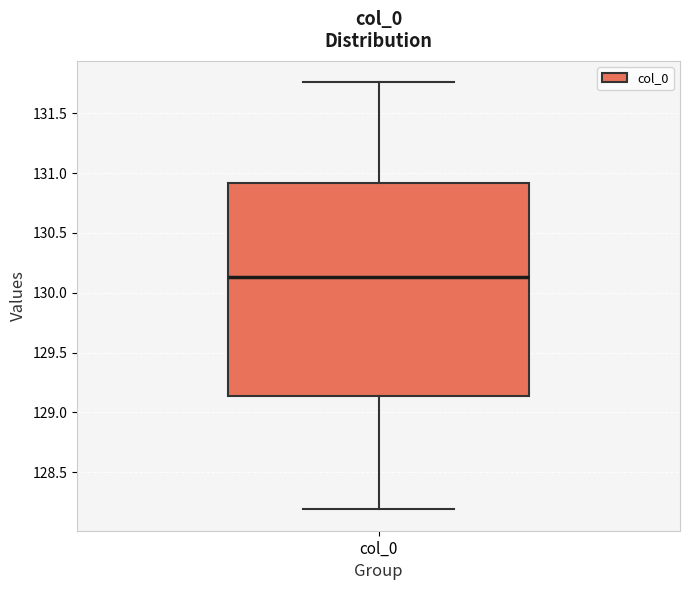

Read this box plot against the y-axis: the position of the median line, the range covered by the box, and the ends of both whiskers. The values are not printed on the chart, so give them approximately, as read against the axis.

median 130.15, box 129.15 to 130.90, whiskers 128.20 to 131.75